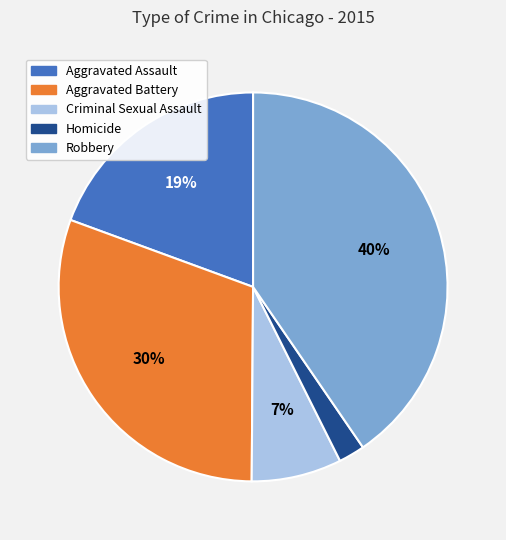

Do Homicide and Aggravated Battery together represent more than half of the pie?

No